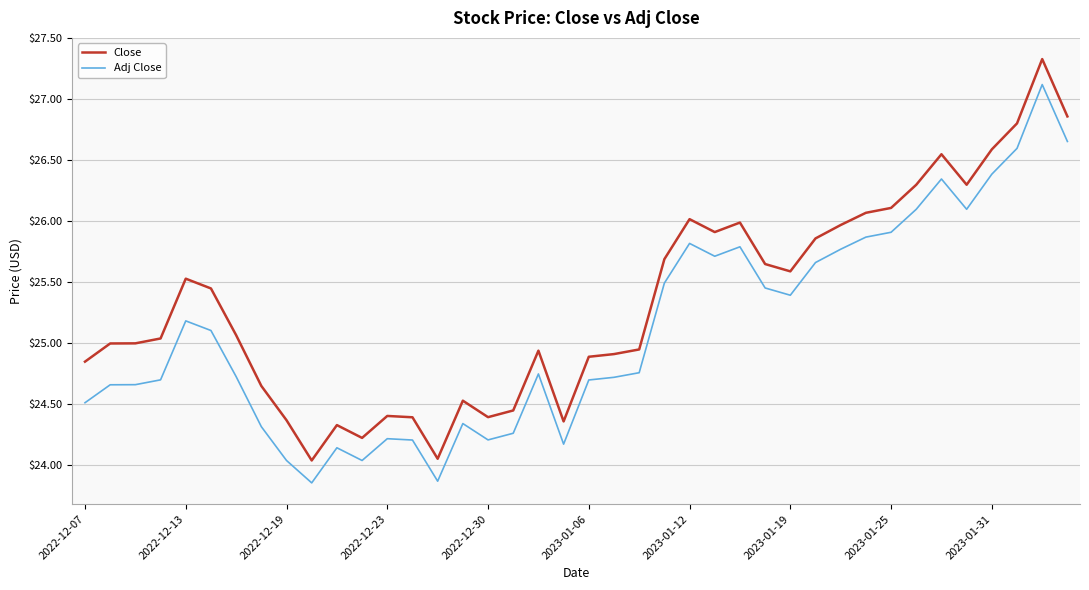

True or false: Adj Close and Close cross at least once.

False